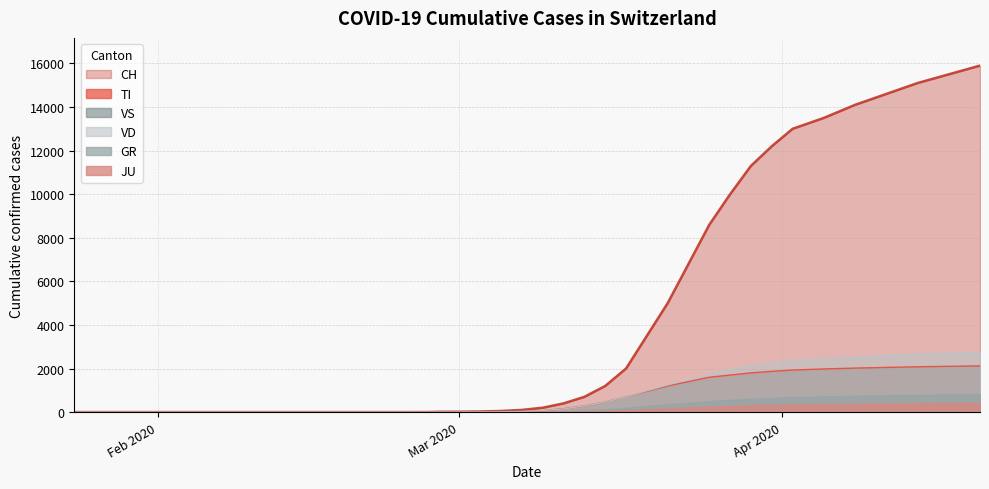

At how many categories does at least one series exceed 3717?

13